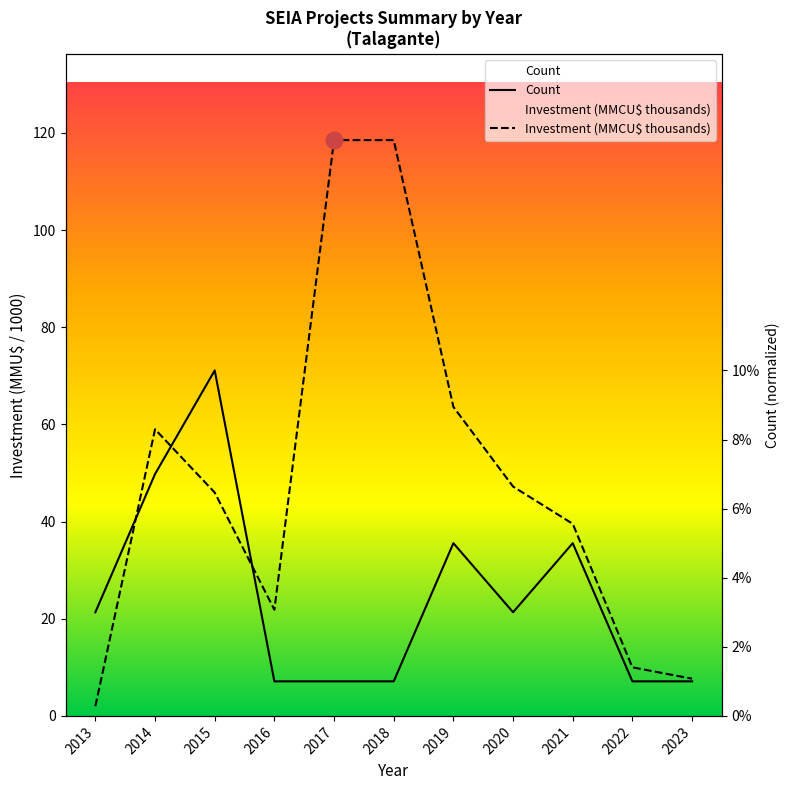

At which label does Investment (MMCU$ thousands) reach its minimum?

2013